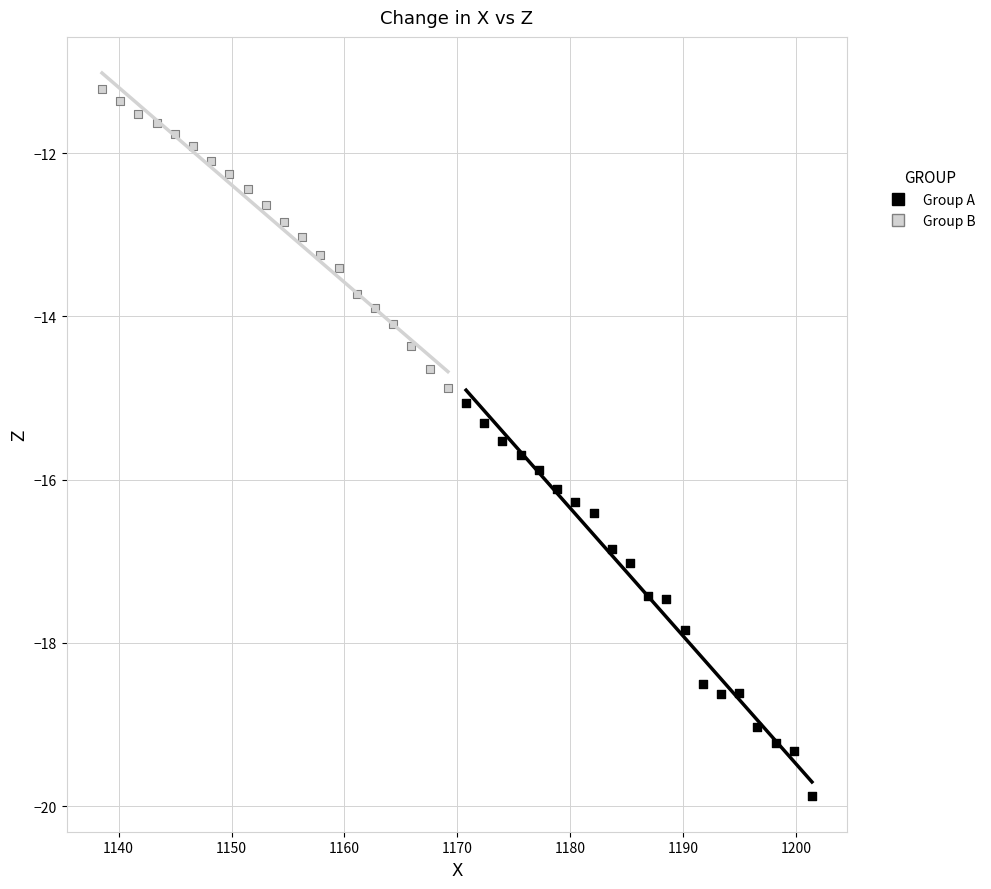

Which series has the largest Y range (max minus min)?

Group A